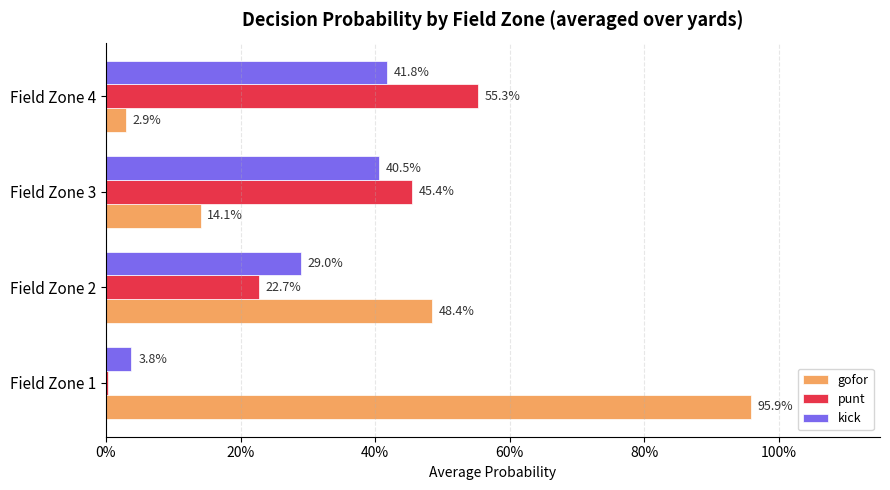

What is the difference between the maximum and minimum values in the gofor series?

0.9